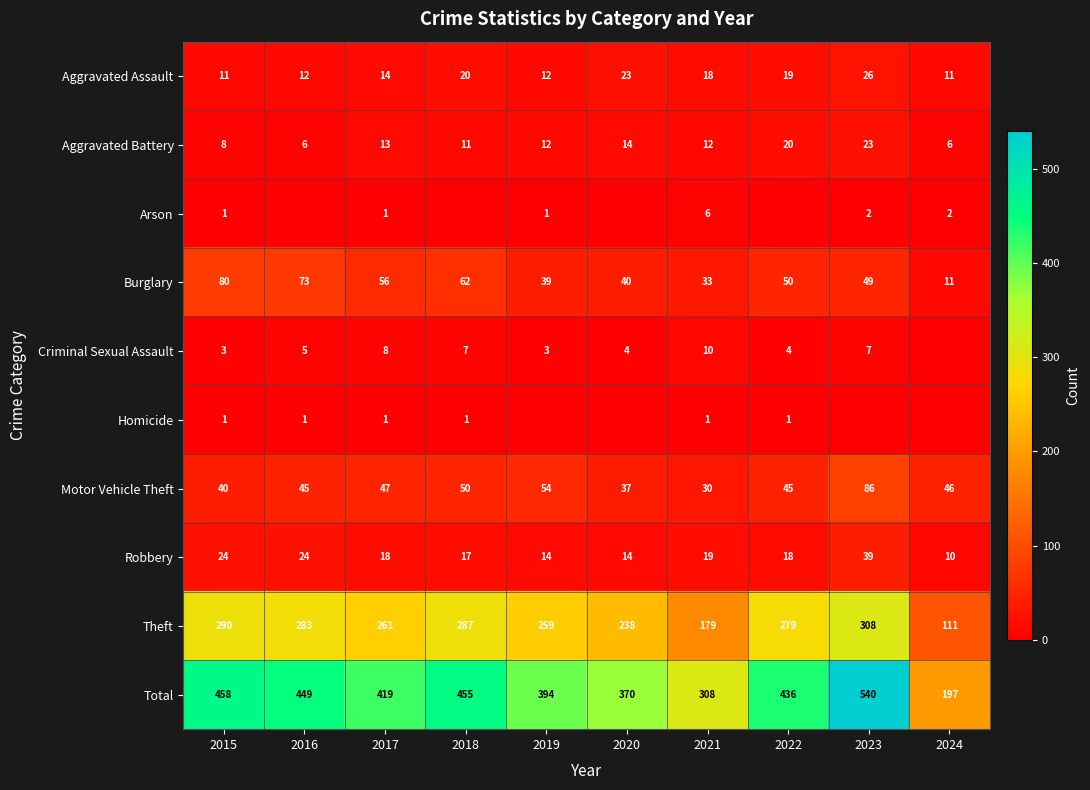

Rank the series at 2022 from lowest to highest value.

Arson, Homicide, Criminal Sexual Assault, Robbery, Aggravated Assault, Aggravated Battery, Motor Vehicle Theft, Burglary, Theft, Total